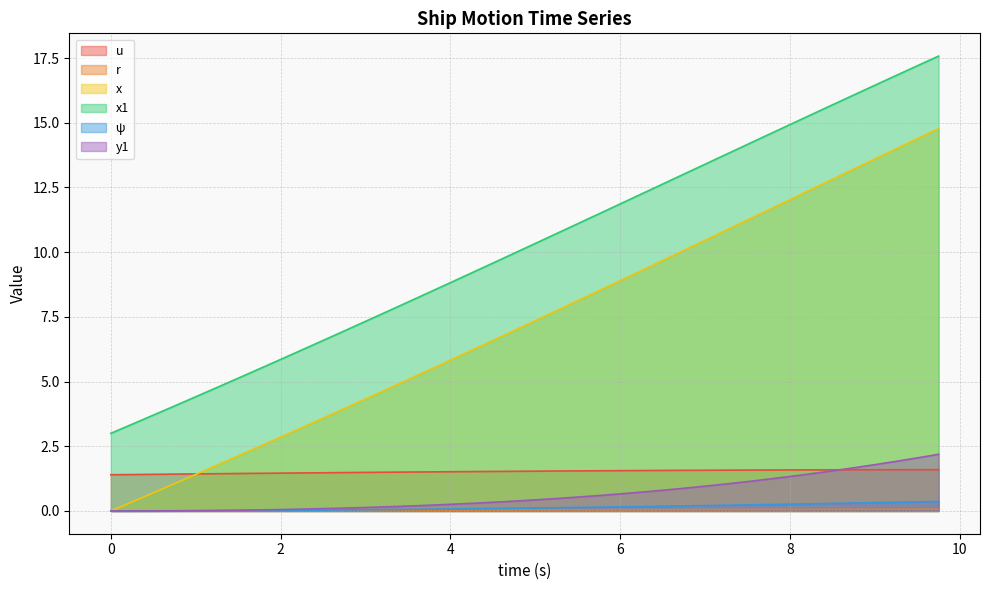

Is the value of ψ at 1.75 greater than the value of y1 at 5.0?

No